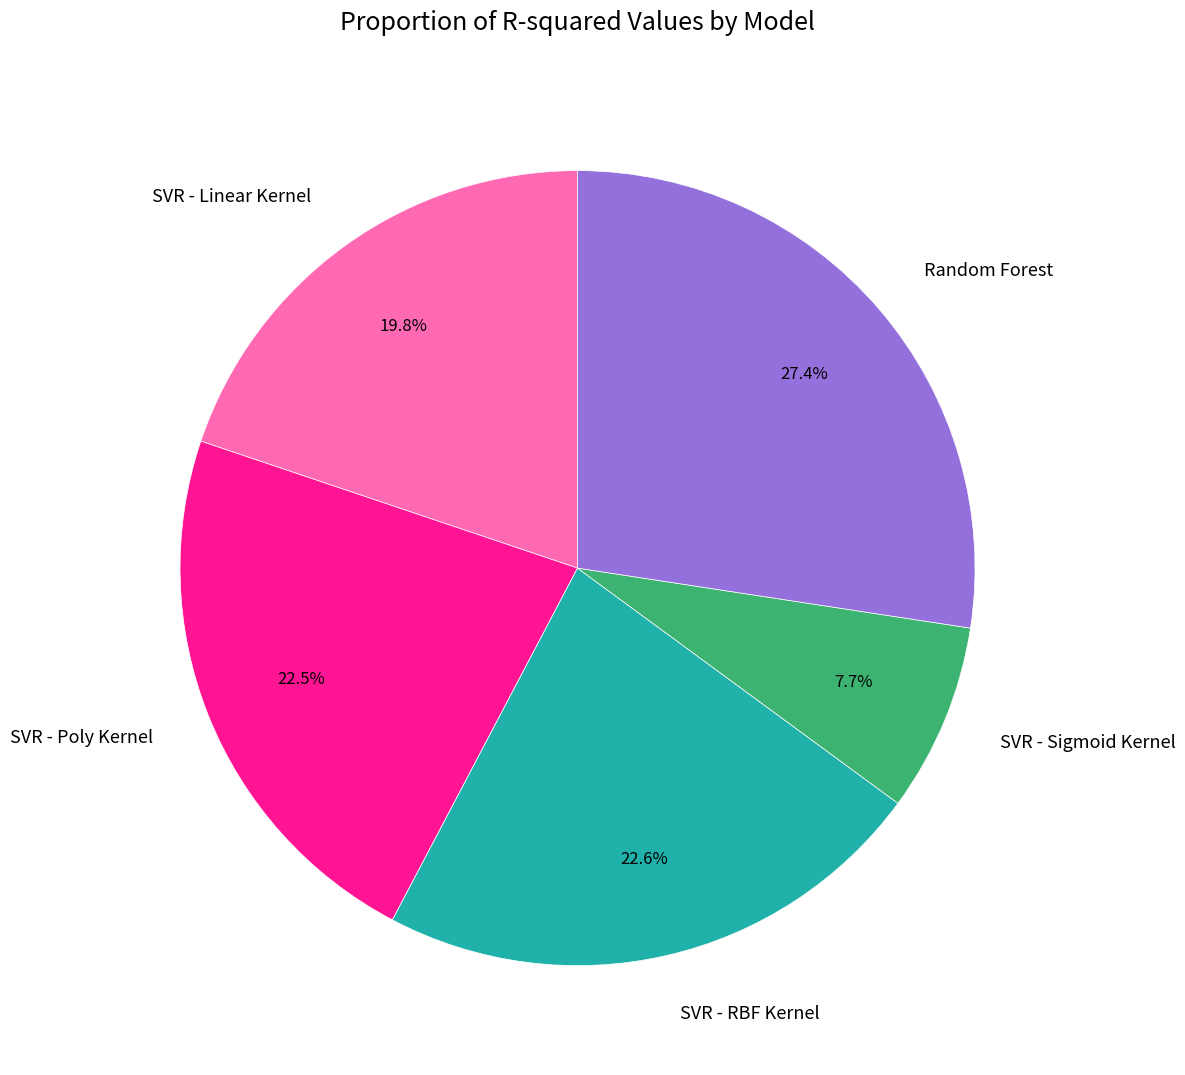

What is the largest slice in the pie chart?

Random Forest